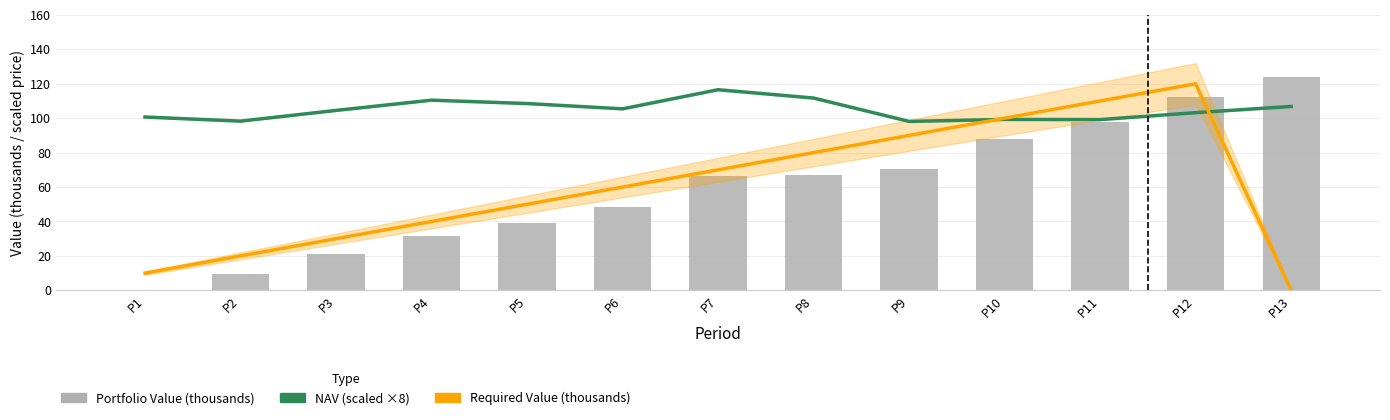

True or false: NAV (×8) has a value of 48.7 at P11.

False